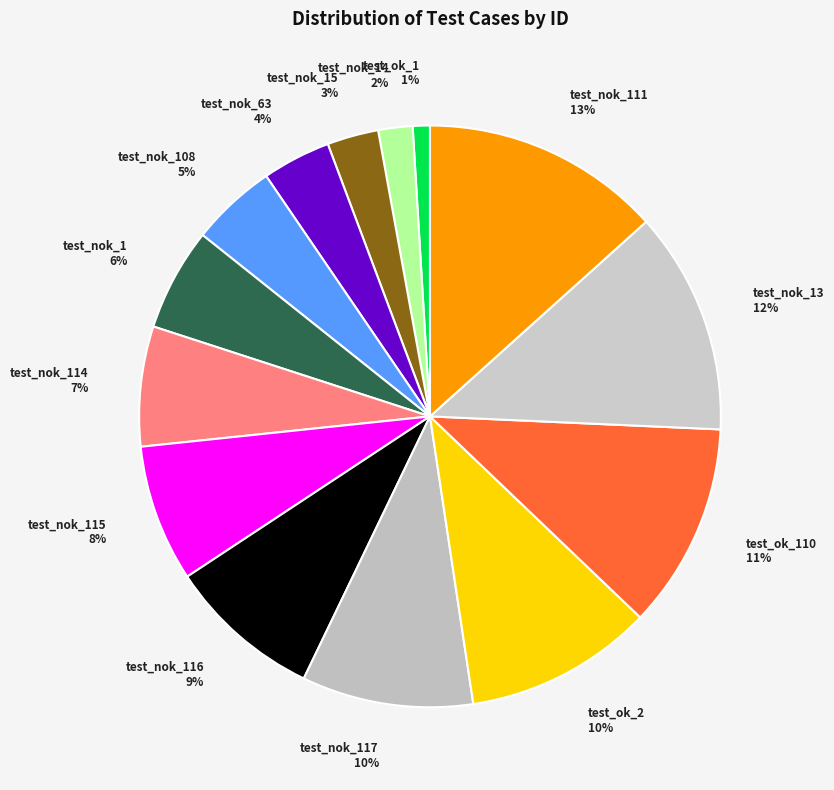

Which category has the biggest portion of the pie?

test_nok_111